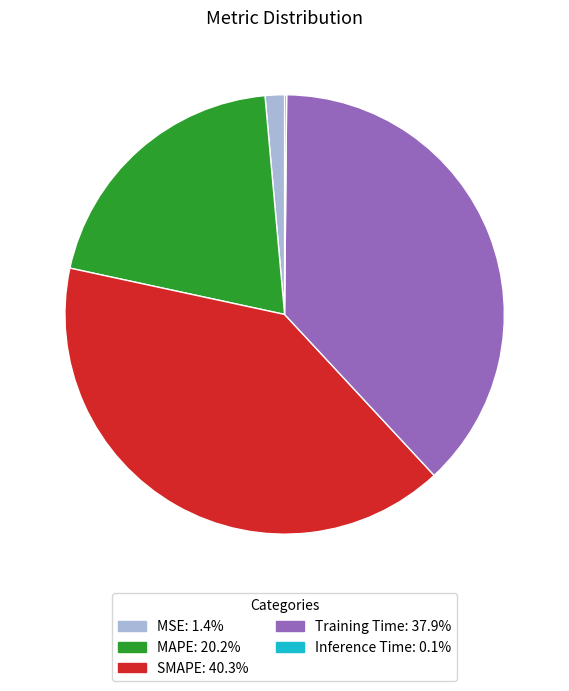

Combined, do MSE and SMAPE account for over 50%?

No